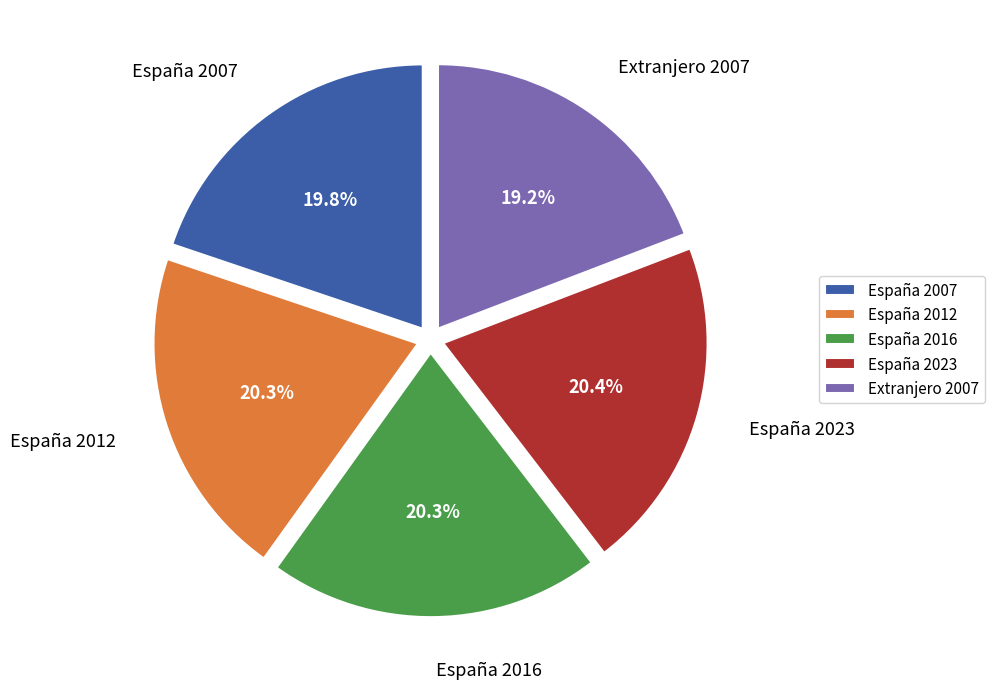

How much of the chart is everything except Extranjero 2007?

80.8%